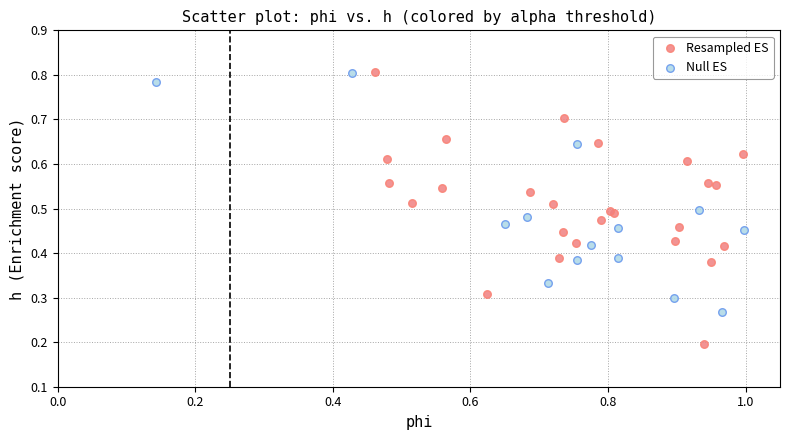

Which series has the widest spread of Y values?

Resampled ES